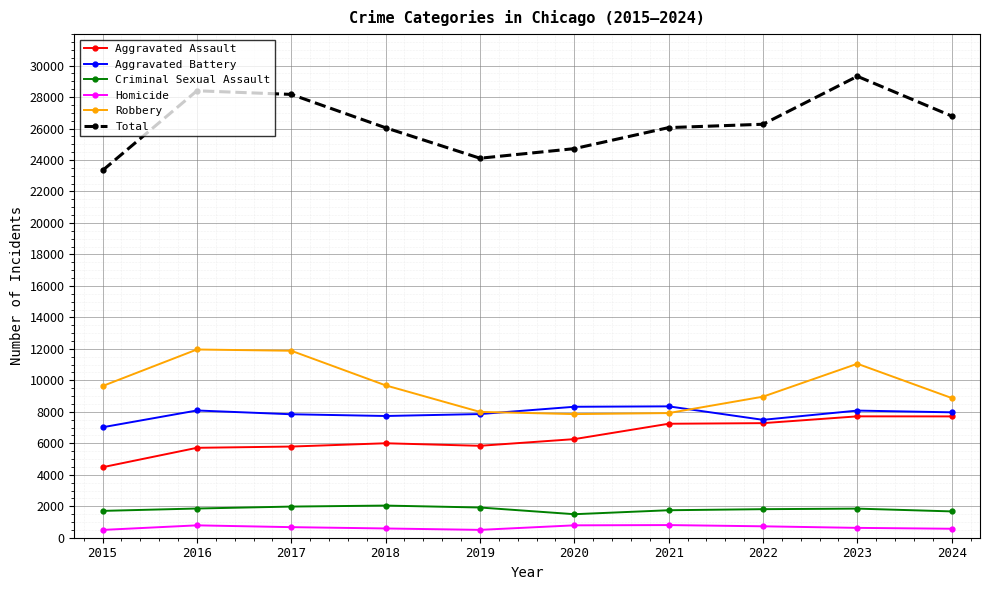

At which label does Aggravated Assault reach its minimum?

2015